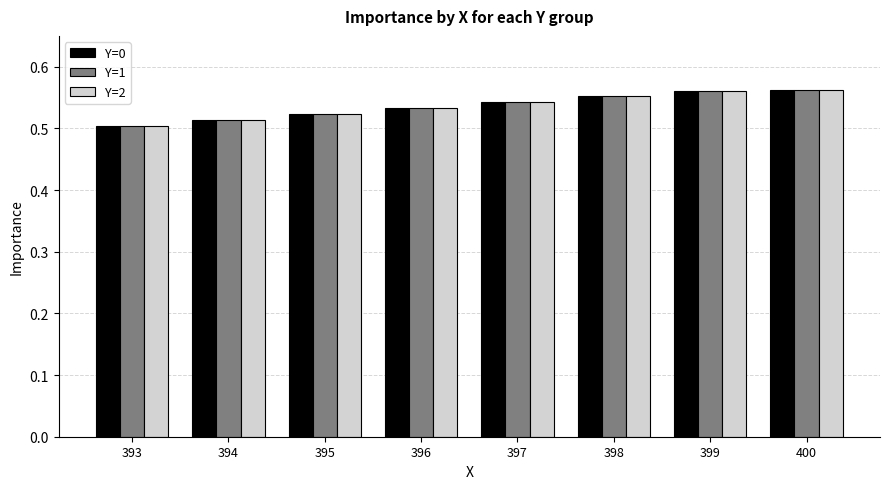

Is it true that Y=2 equals 0.7 at 395?

False